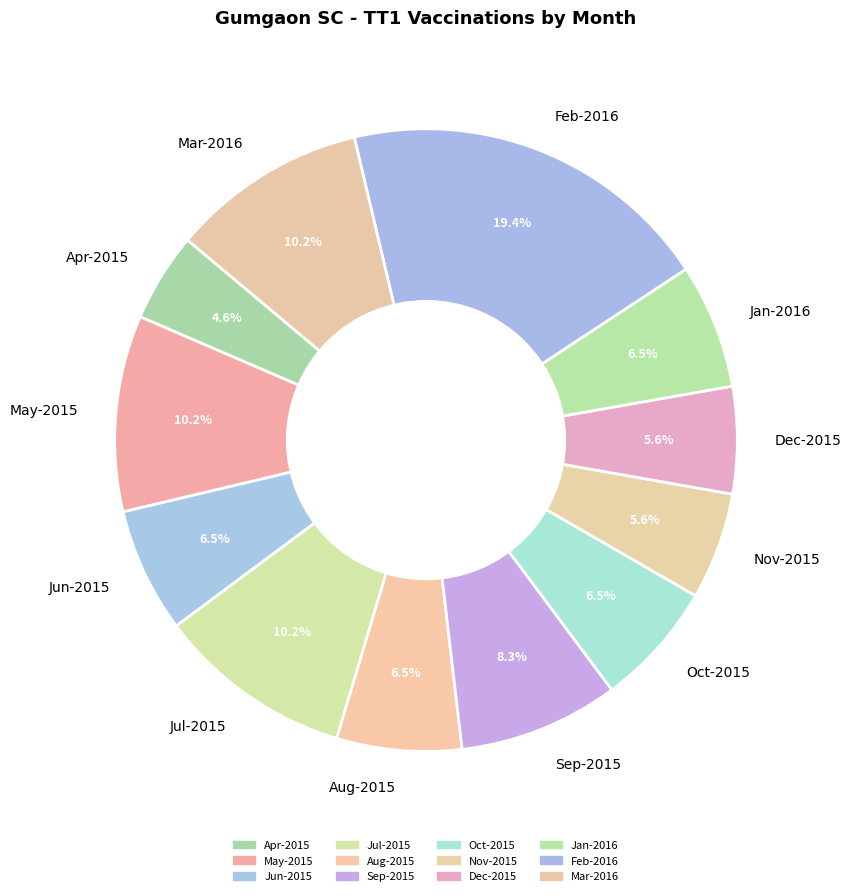

Is it true that Apr-2015 is 5% of the pie?

True